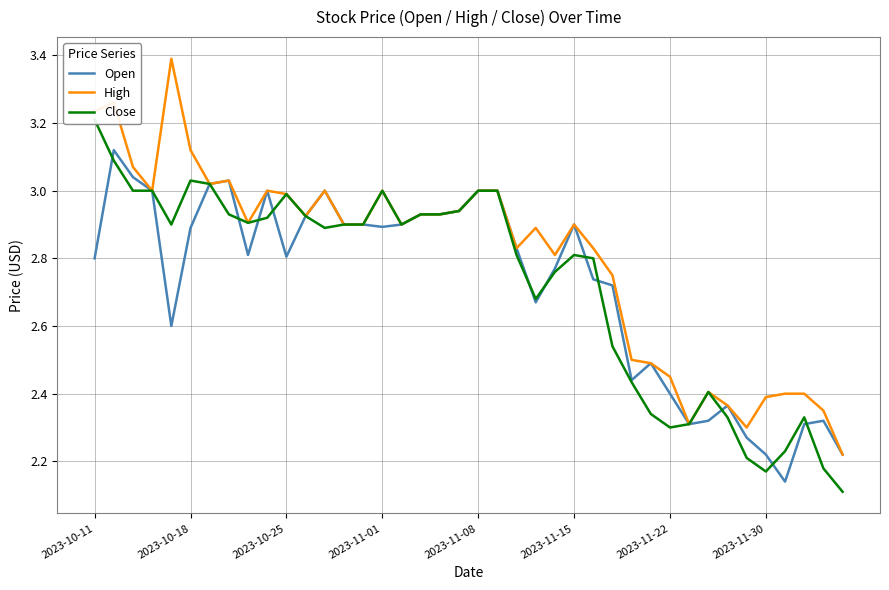

What is the smallest value displayed?

2.1